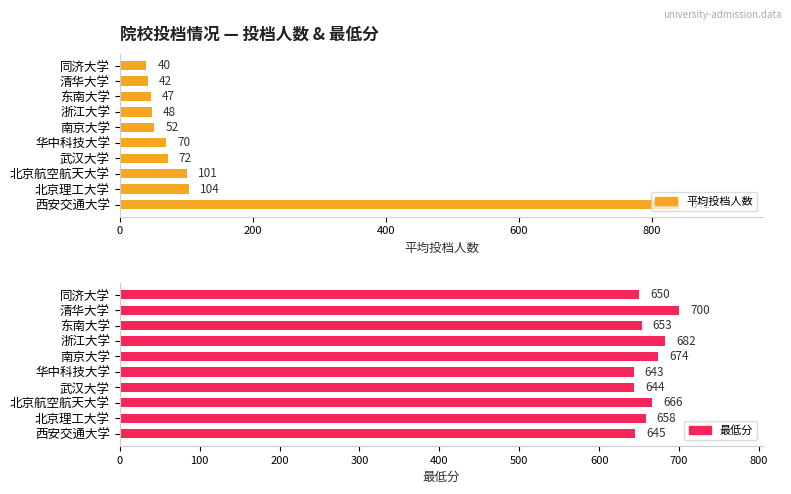

How many distinct data groups are displayed?

2